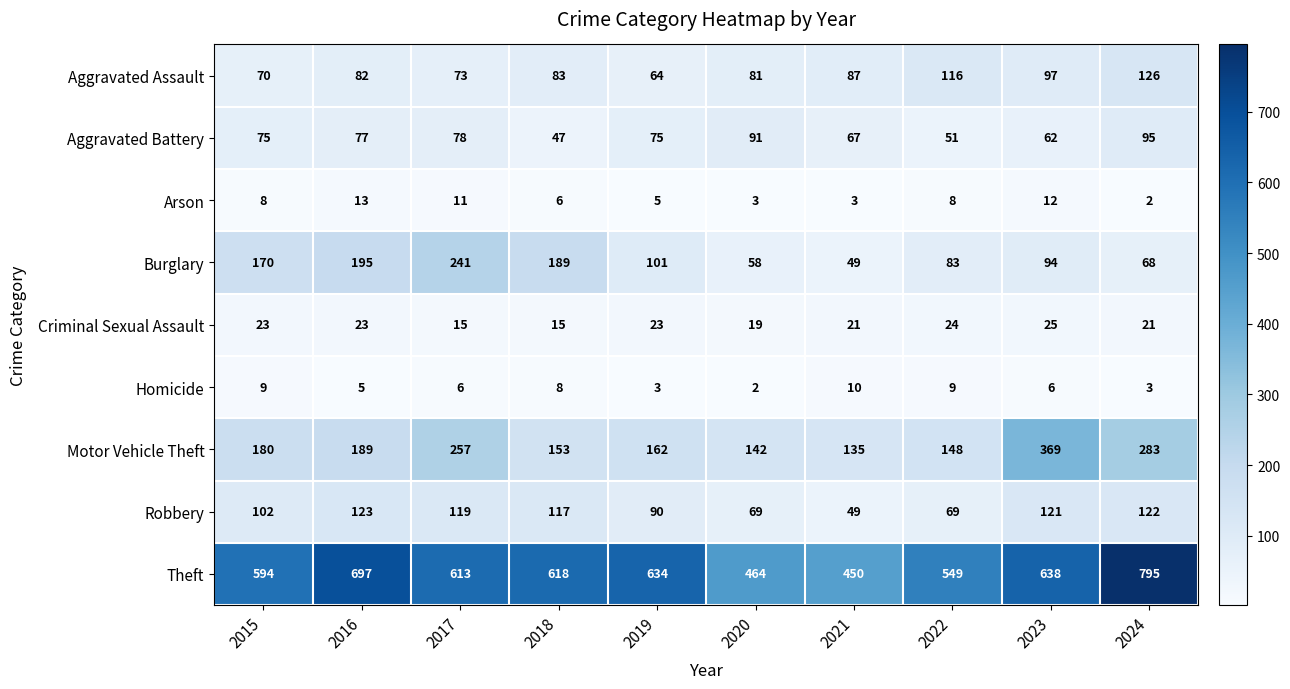

The value of Motor Vehicle Theft at 2015 is 73. True or false?

False